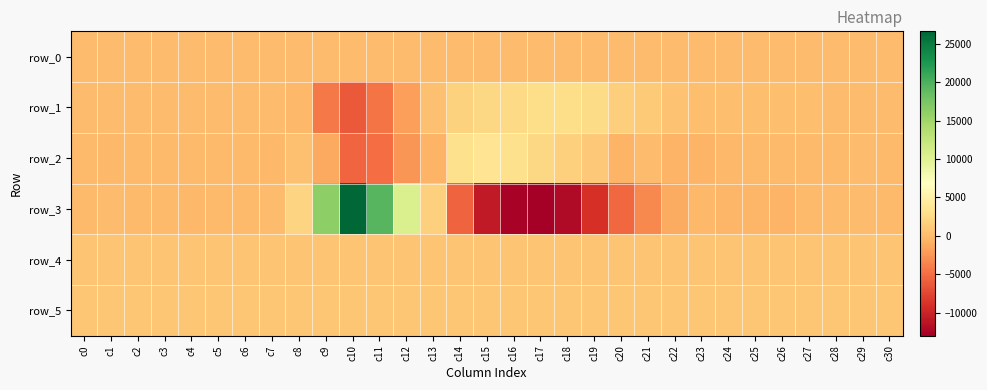

What is the difference between the row_5 values at c20 and c5?

17.0